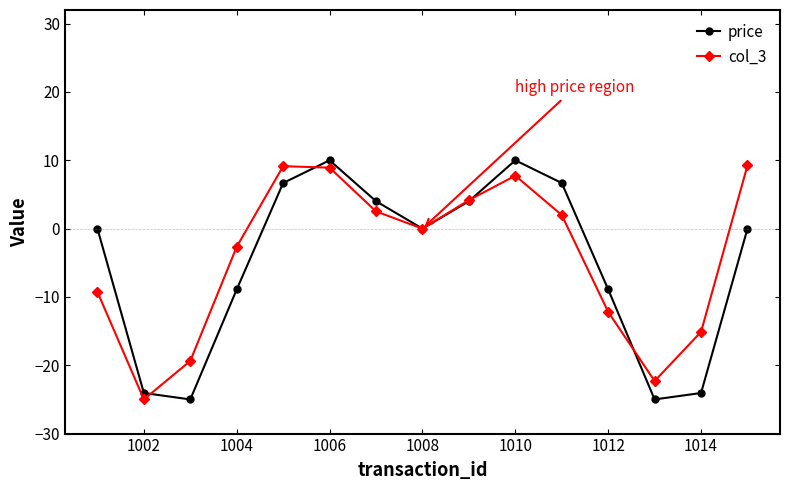

In price, how many points are higher than both neighbors (excluding endpoints)?

2